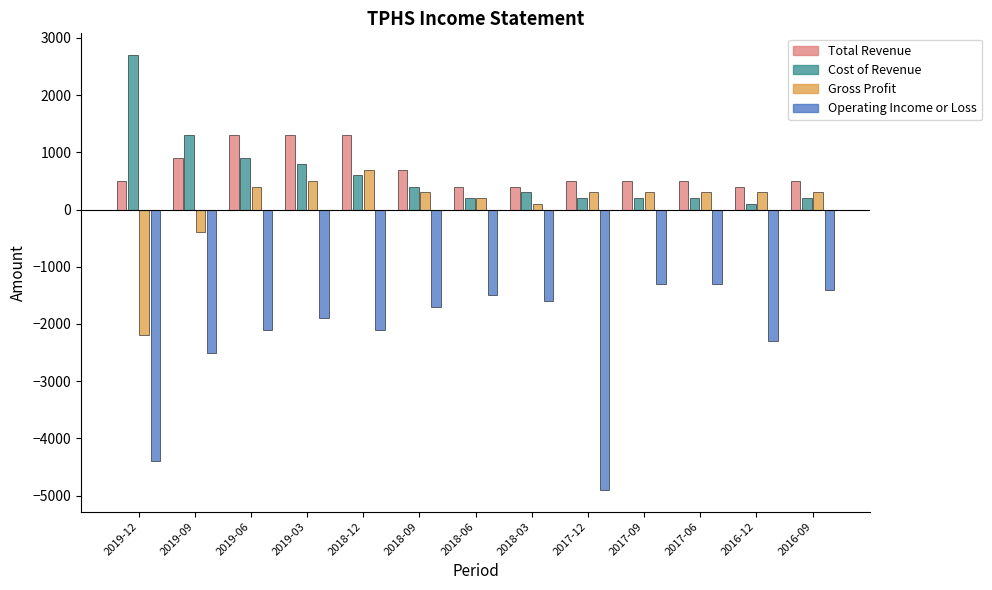

What are all the series names shown in the legend?

Total Revenue, Cost of Revenue, Gross Profit, Operating Income or Loss